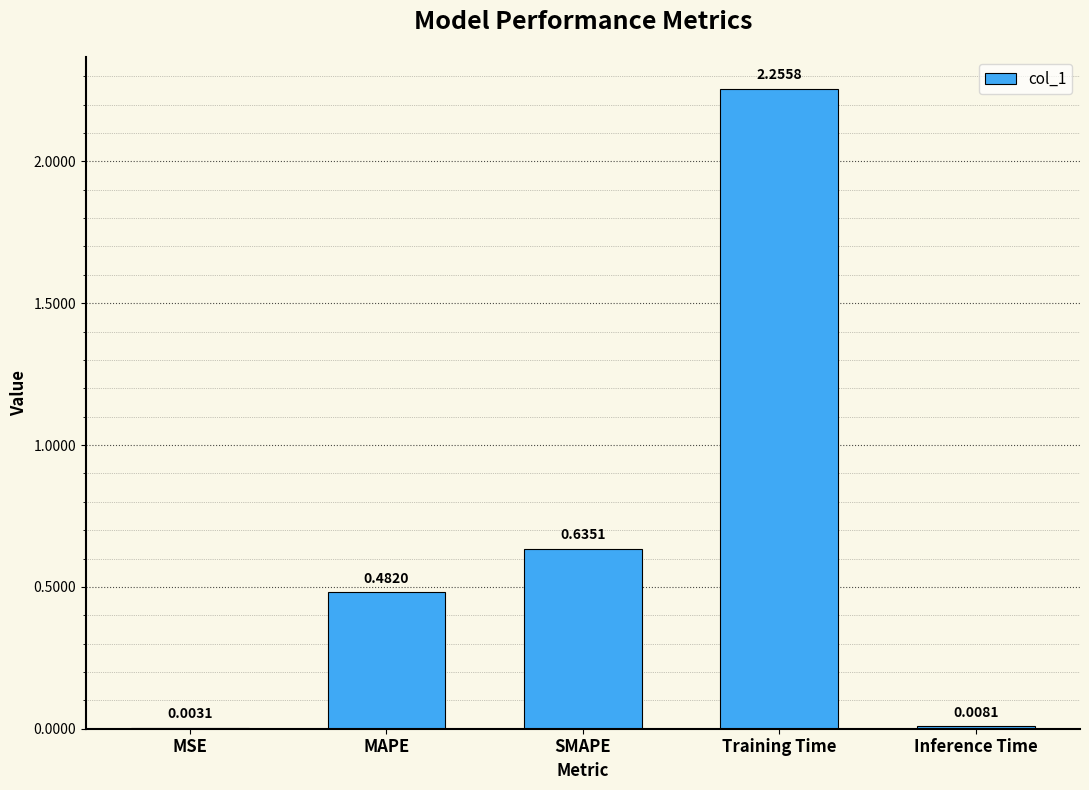

What is the sum of all values?

3.4